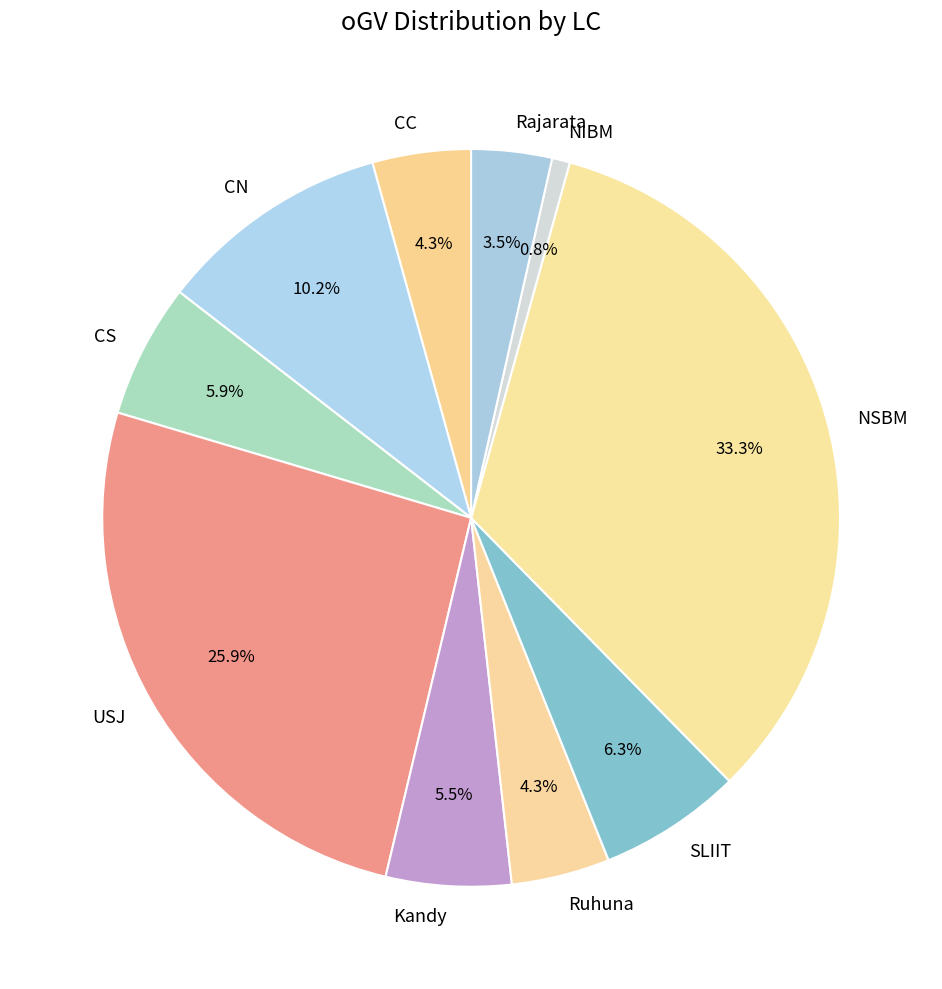

What percentage do CS and Kandy together represent?

11.4%